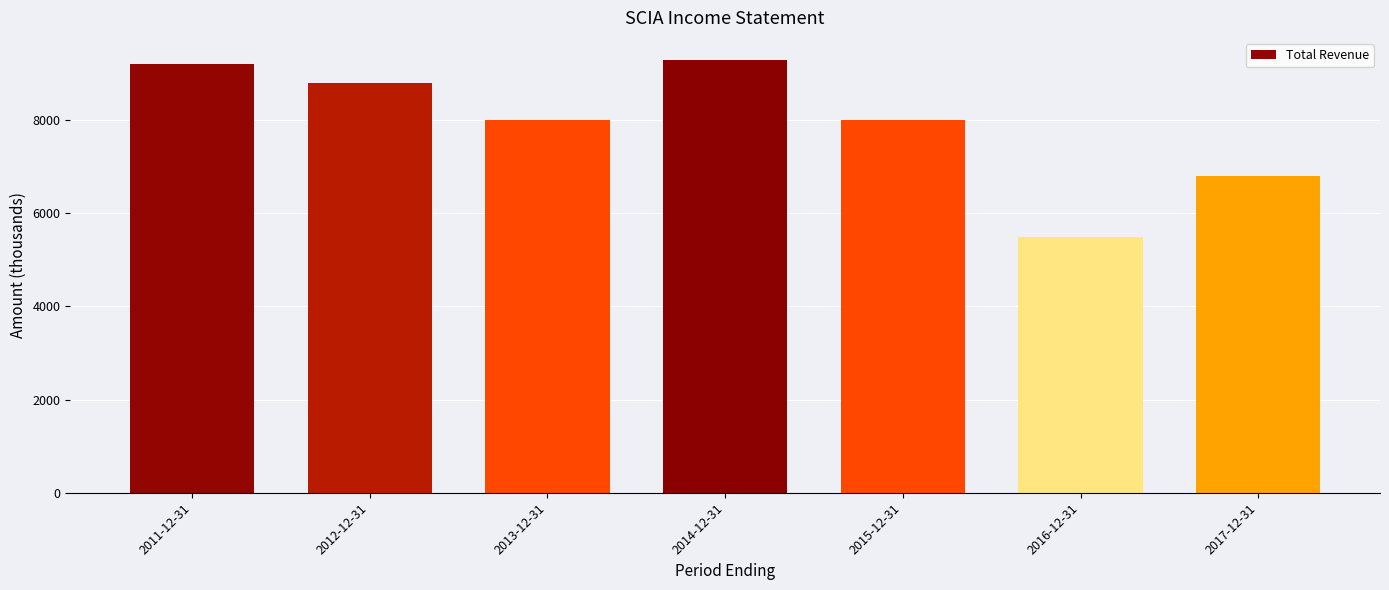

What is the difference between the values at 2014-12-31 and 2011-12-31?

100